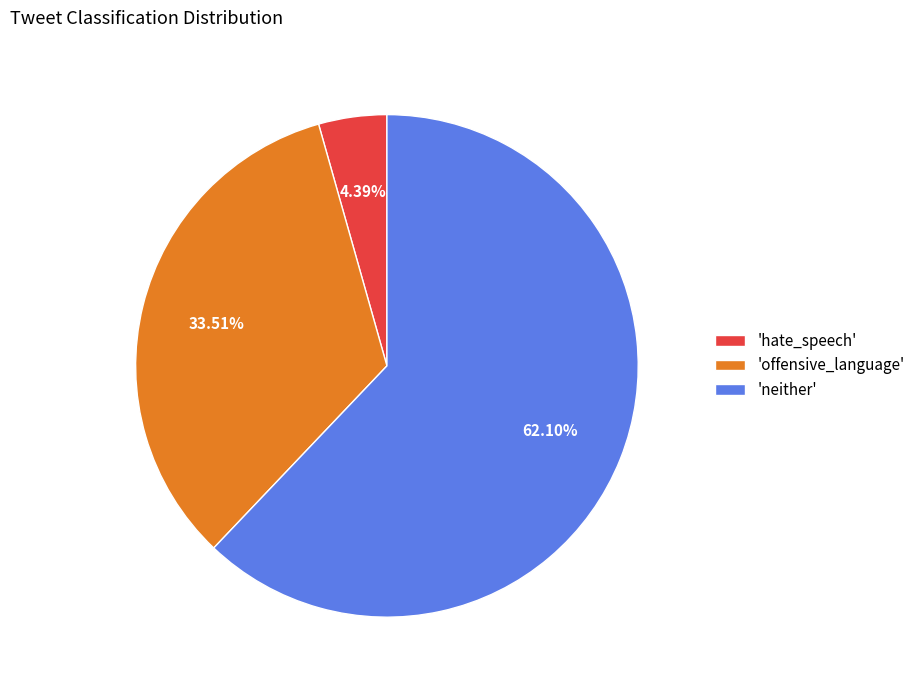

Combined, do 'neither' and 'hate_speech' account for over 50%?

Yes